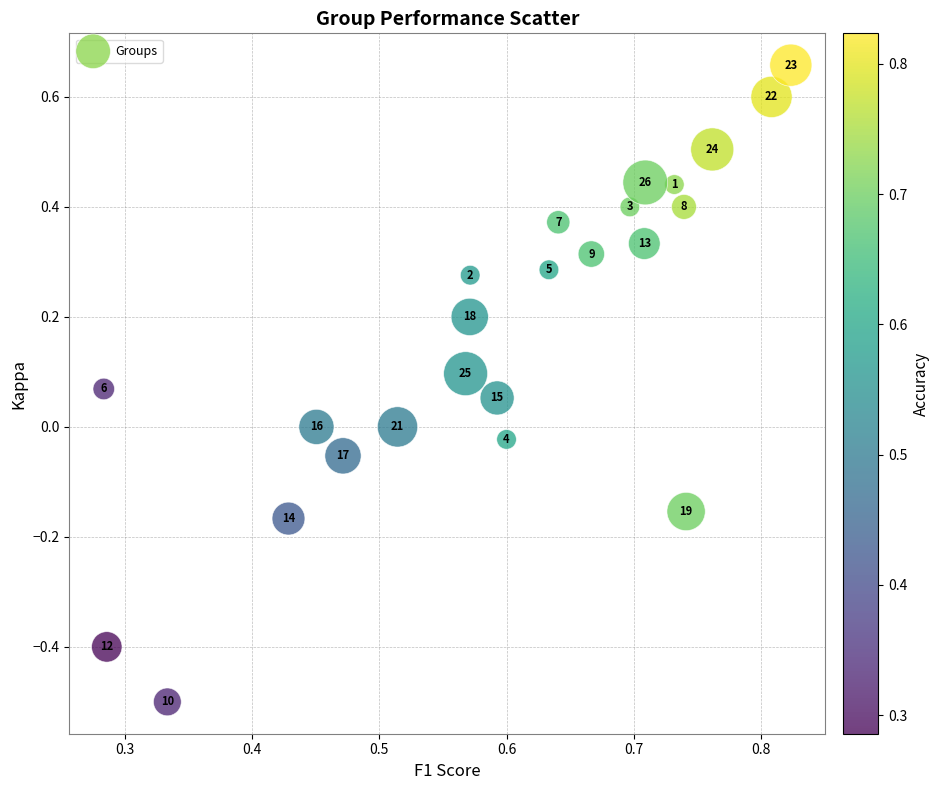

What is the range of Y values (max minus min)?

1.2